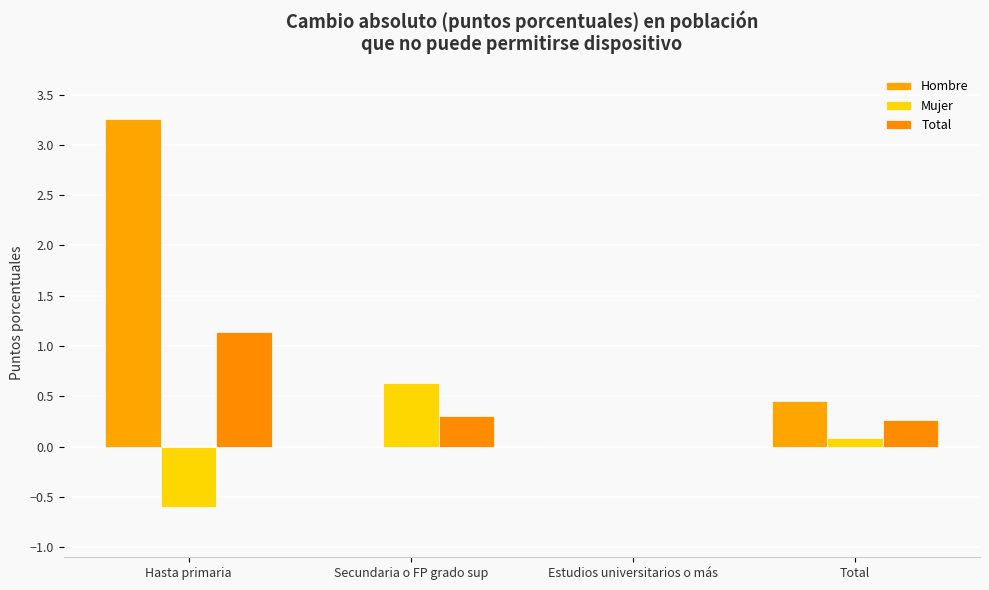

Which category has the lowest value across all series?

Hasta primaria